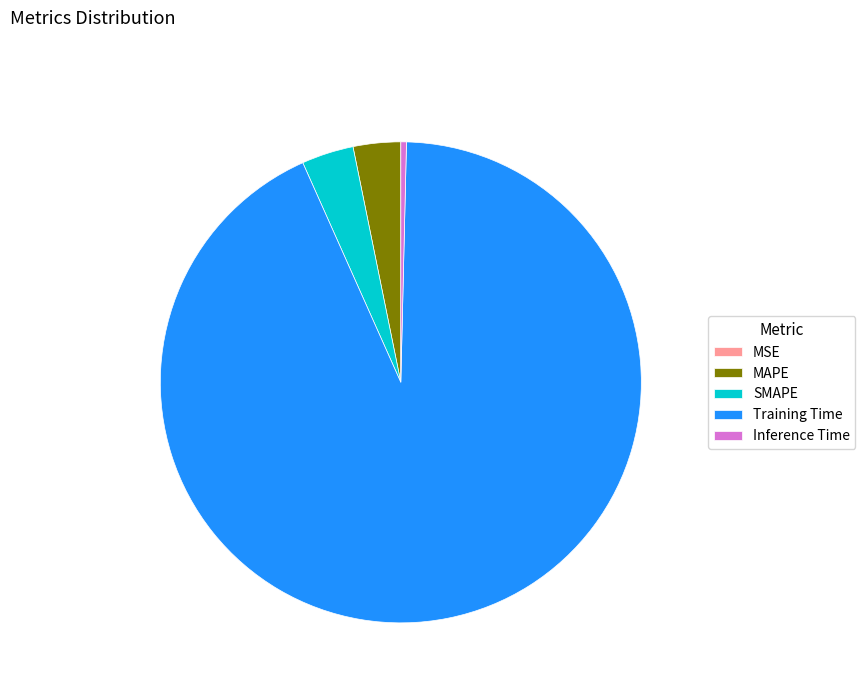

What is the largest slice in the pie chart?

Training Time